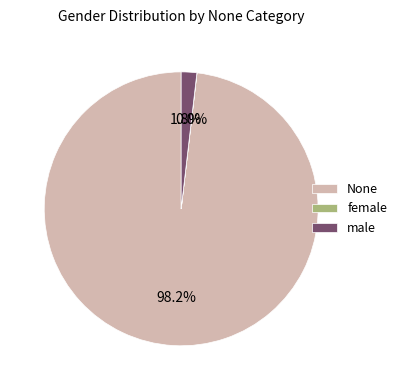

To the nearest percent, what percentage of the pie is None?

98%